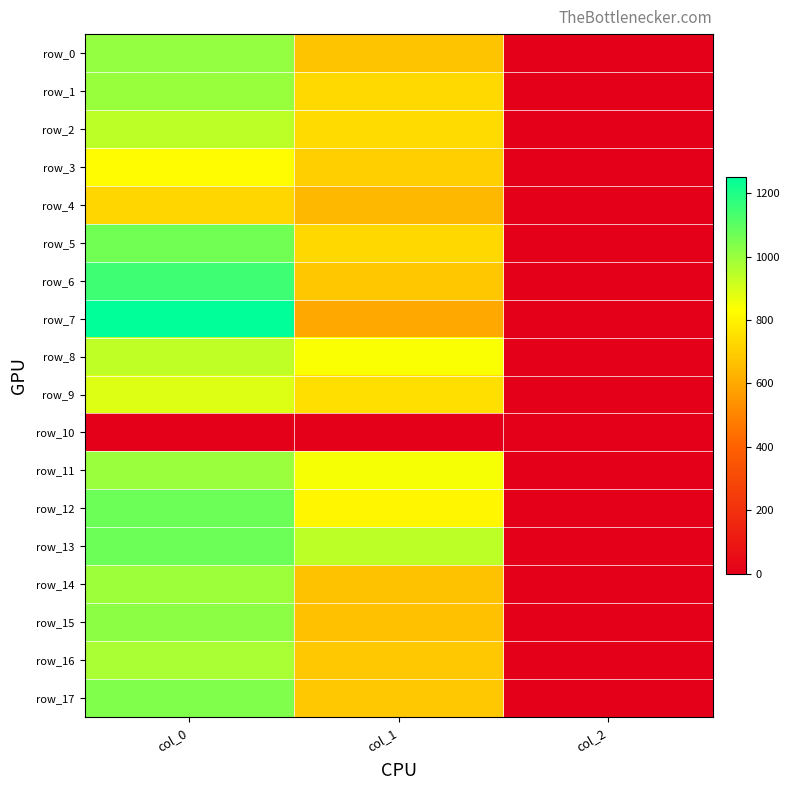

What is the maximum value shown in the chart?

1250.0